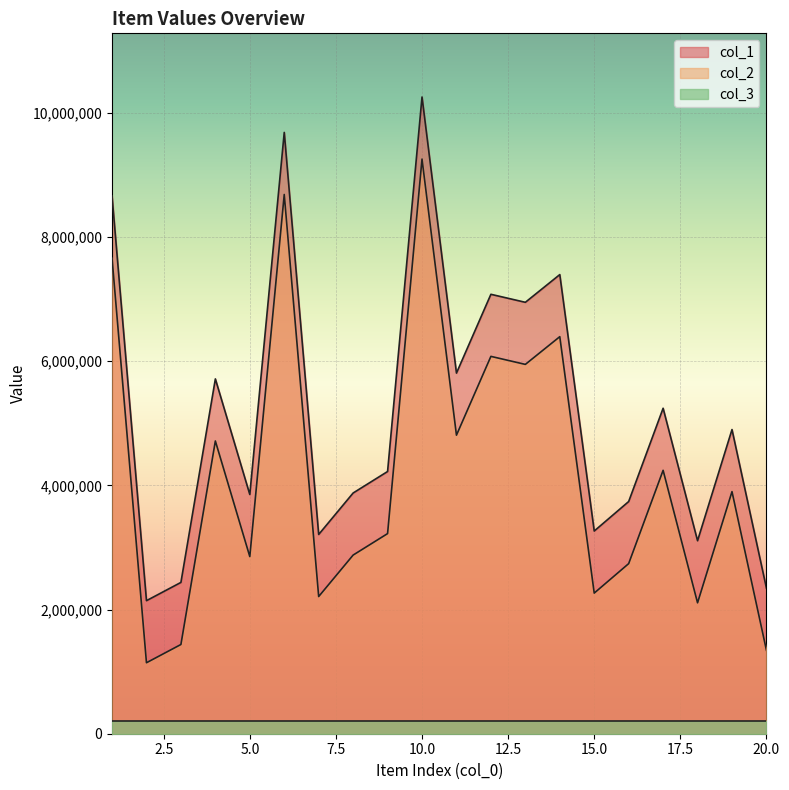

What is the sum of the col_1 values at 18 and 13?

10057417